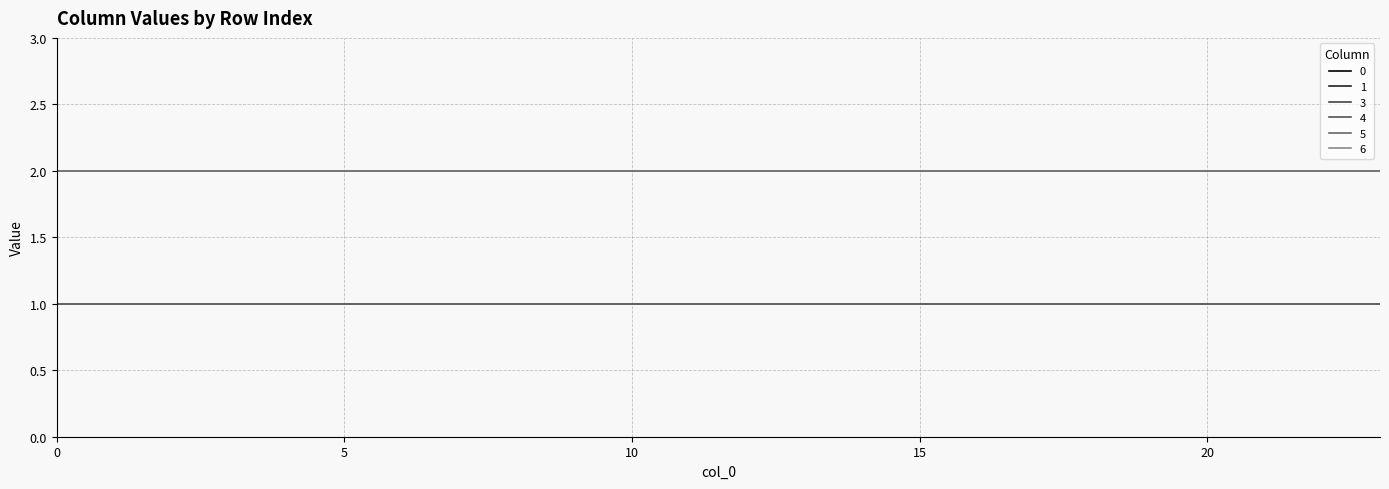

True or false: 6 has more than 1 interior local peaks.

False